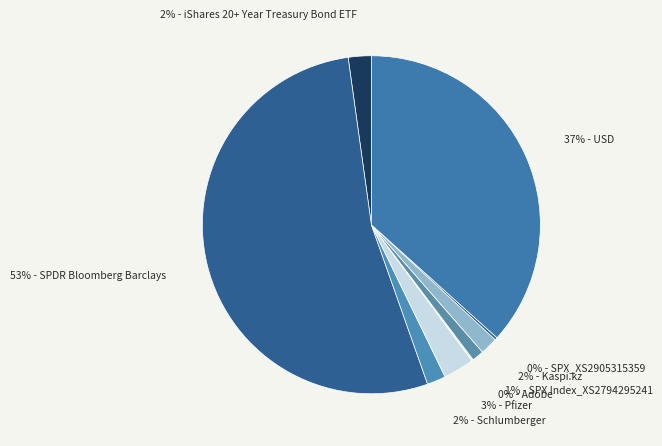

How many slices are in this pie chart?

9